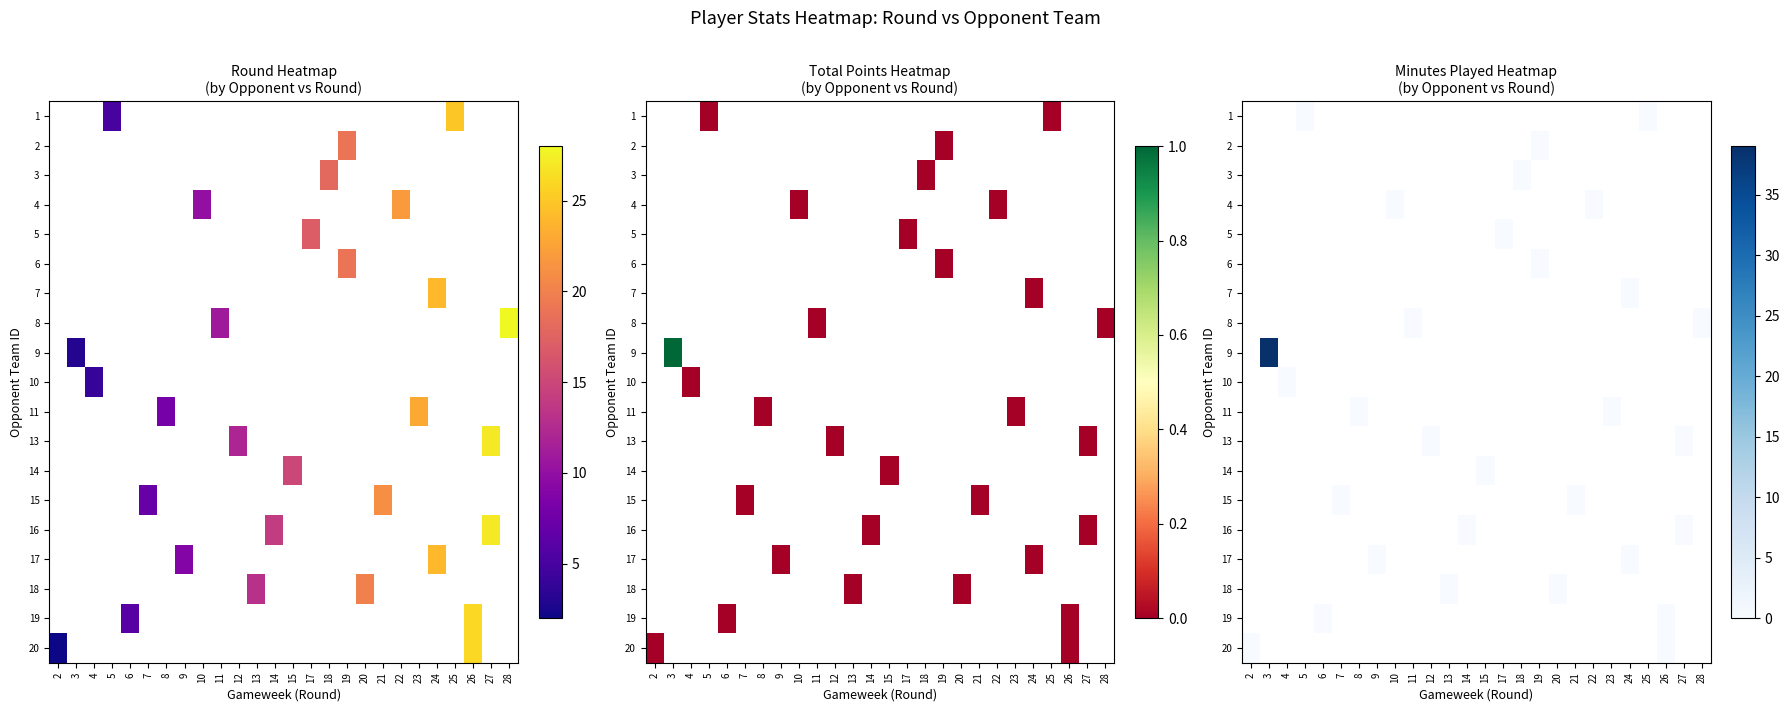

Is it true that row_6 equals nan at 7?

False